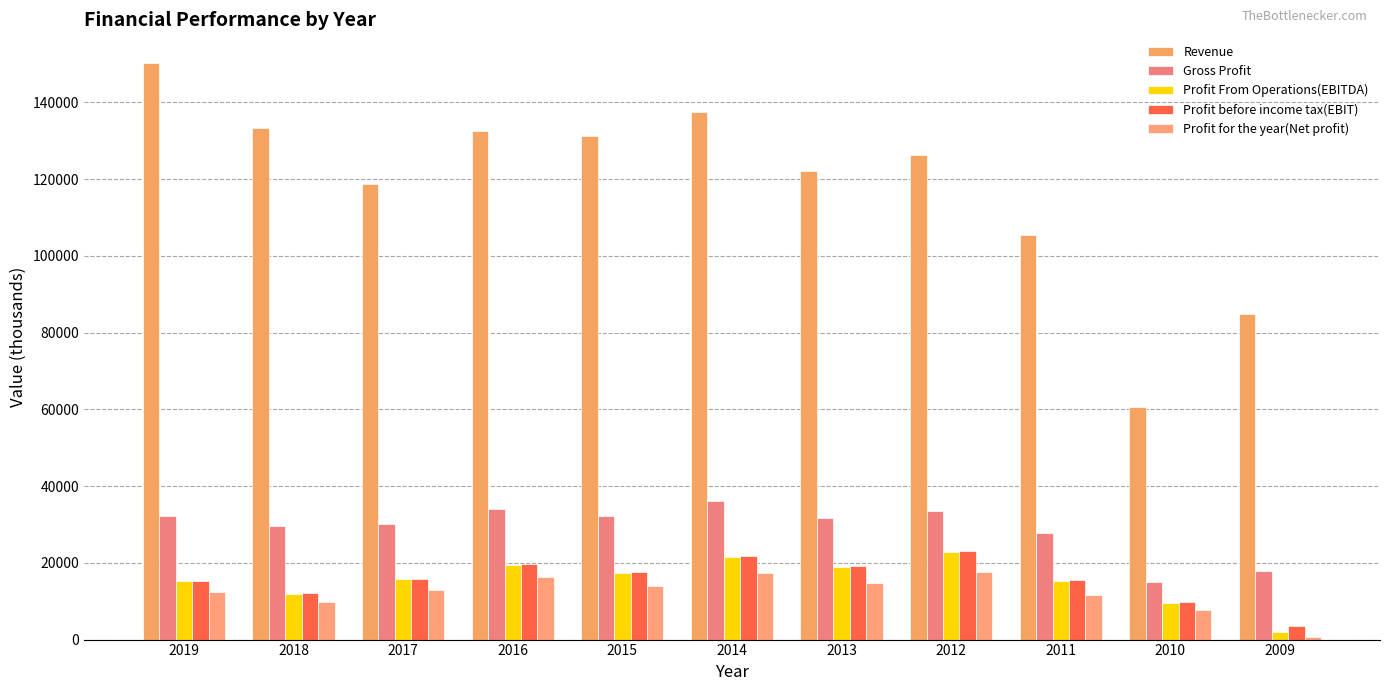

What is the value of the Revenue bar at the 2nd from the left?

133276